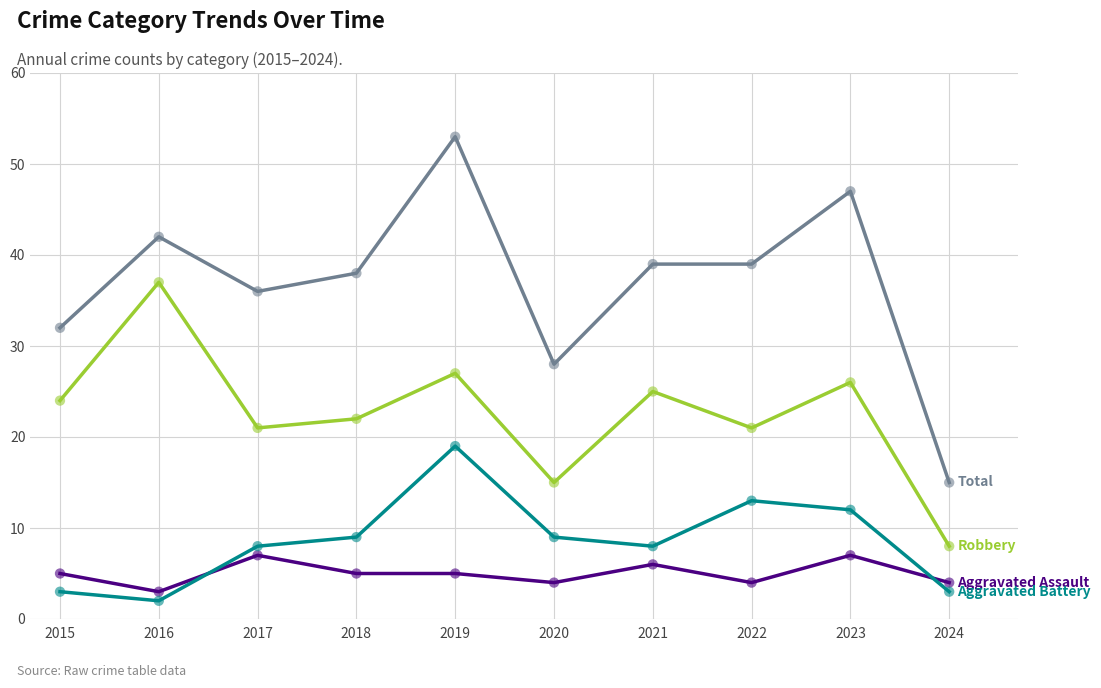

What is the total value across all series at 2024?

30